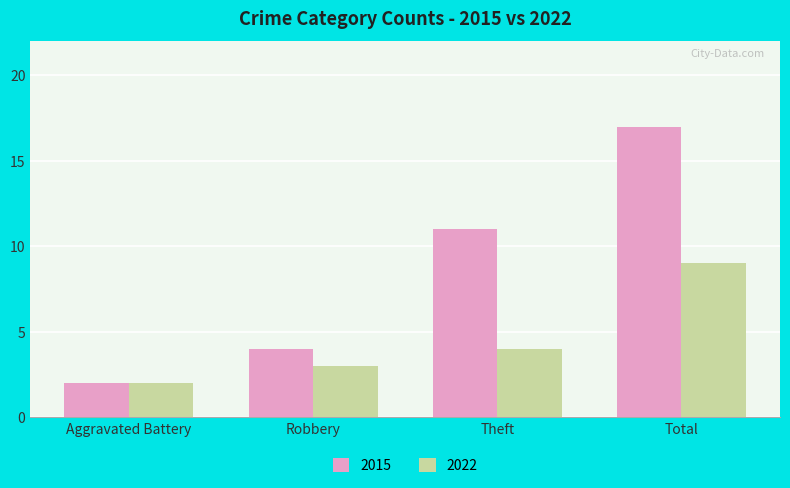

Does the chart contain any negative values?

No